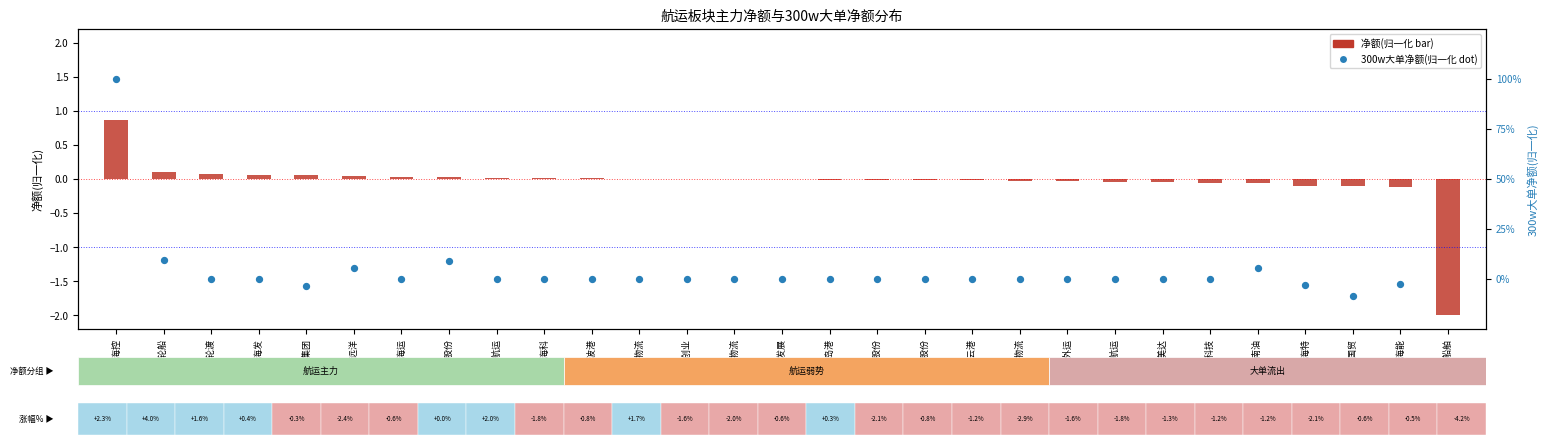

What is the total value across all series at 海航科技?

-0.1